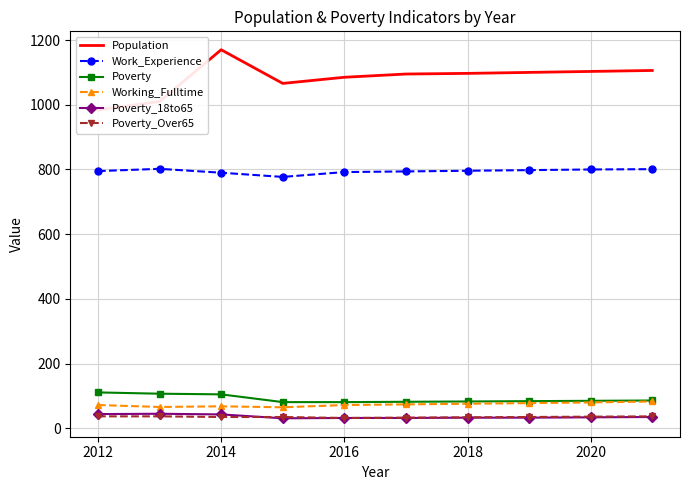

At which category does Population reach its first local peak?

2014